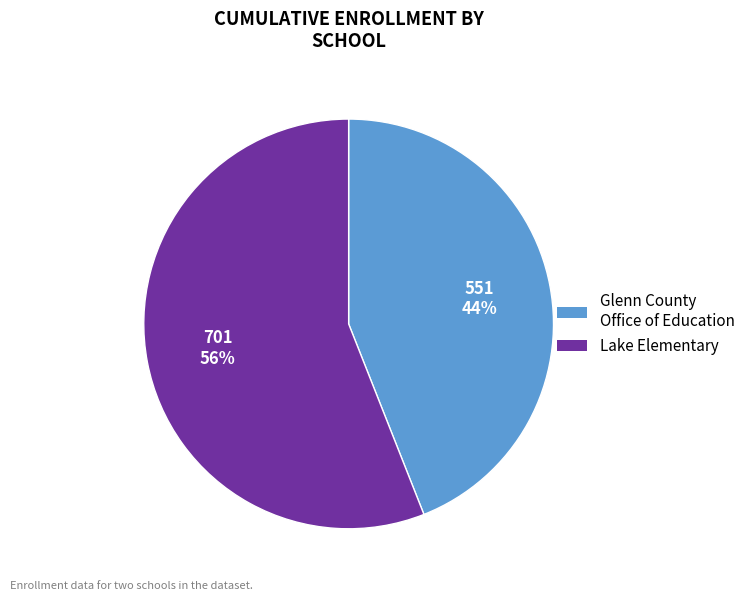

How many slices are in this pie chart?

2